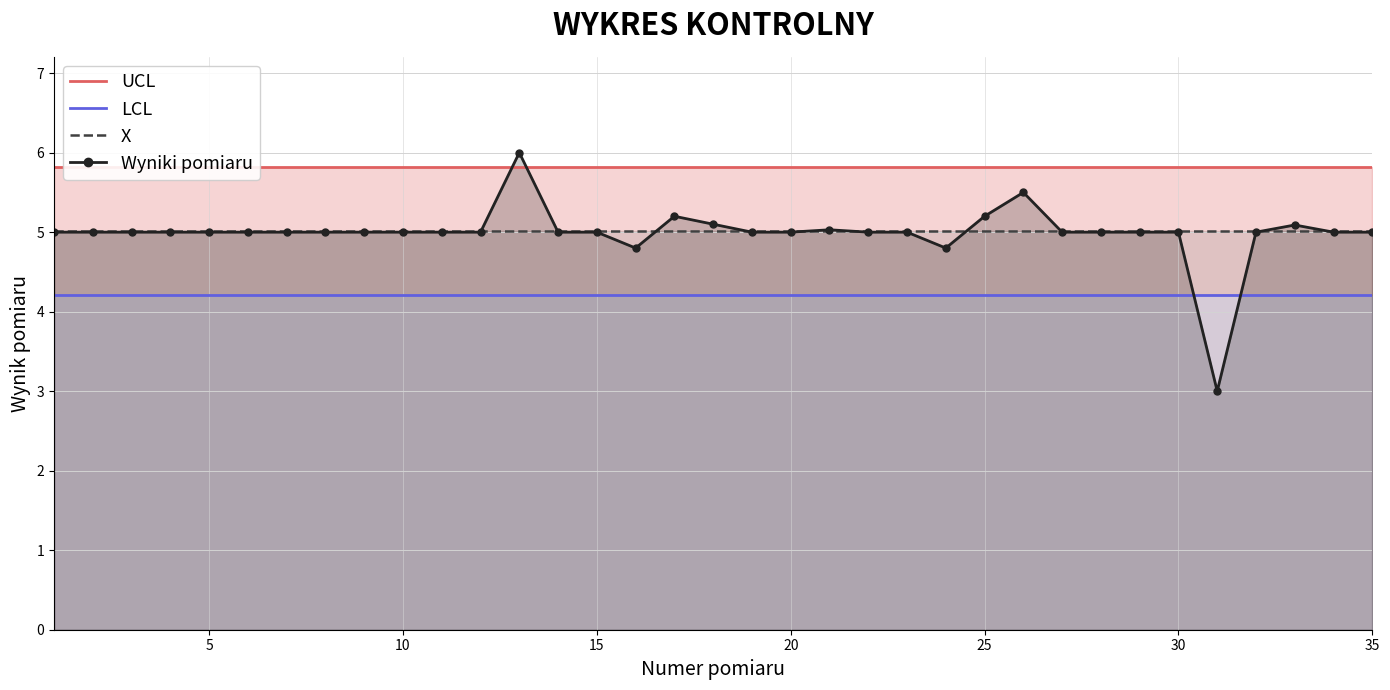

True or false: X and LCL intersect in this chart.

False